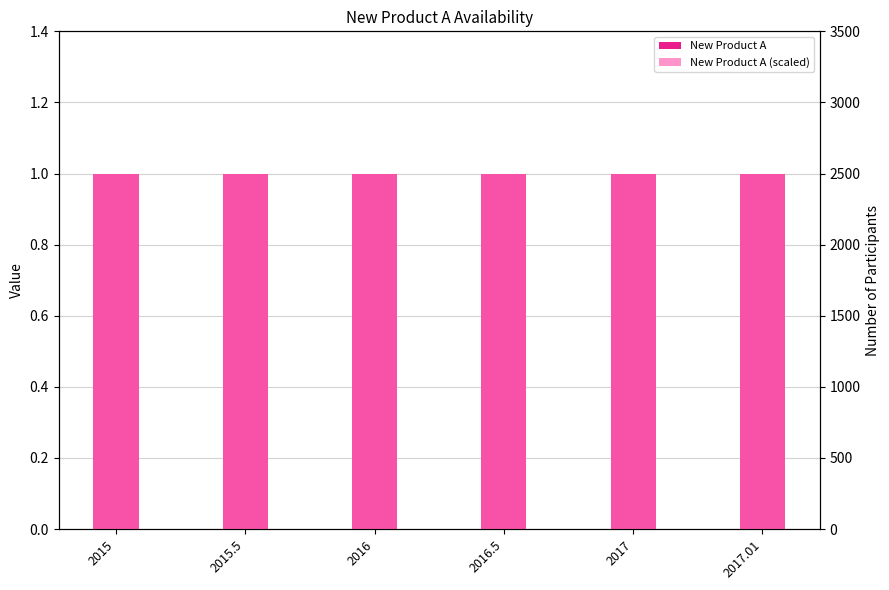

What is the label of the 5th bar from the left?

2017